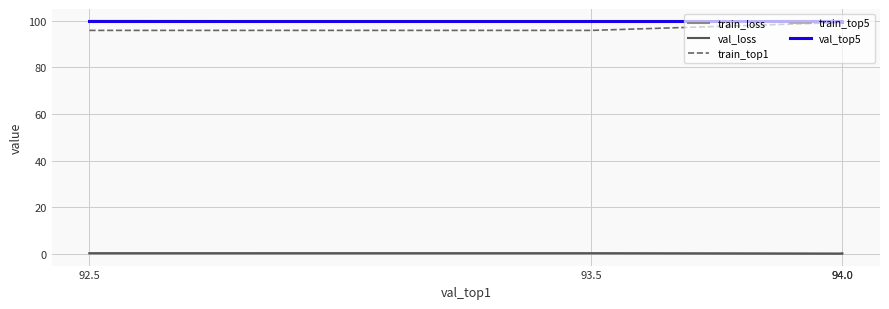

What is the smallest value displayed?

0.1